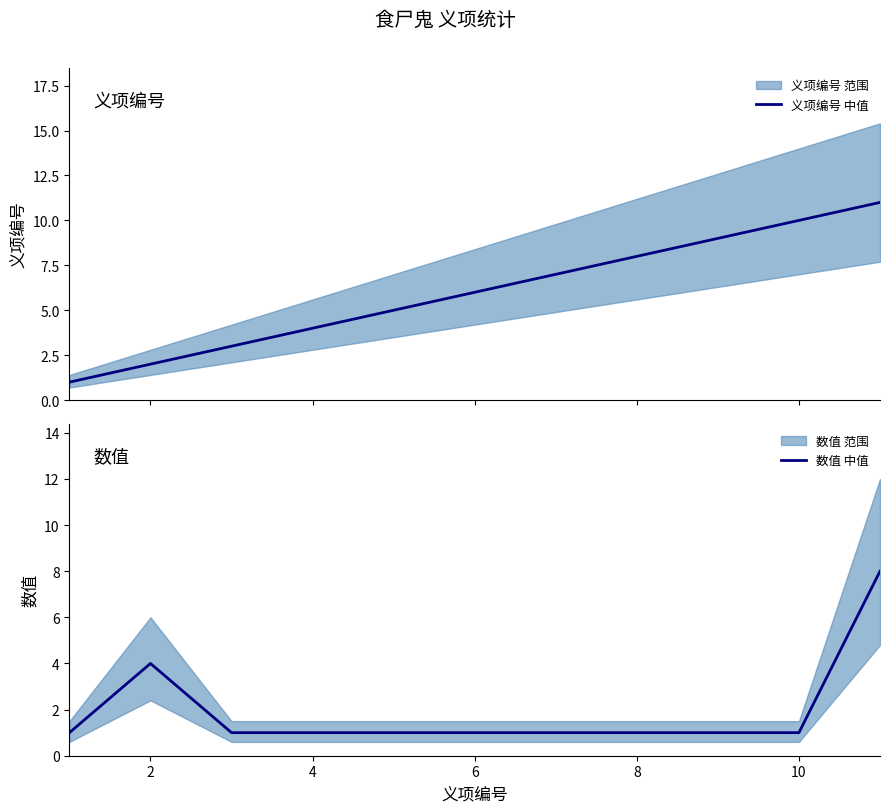

The value of 数值 中值 at 8 is 0. True or false?

False